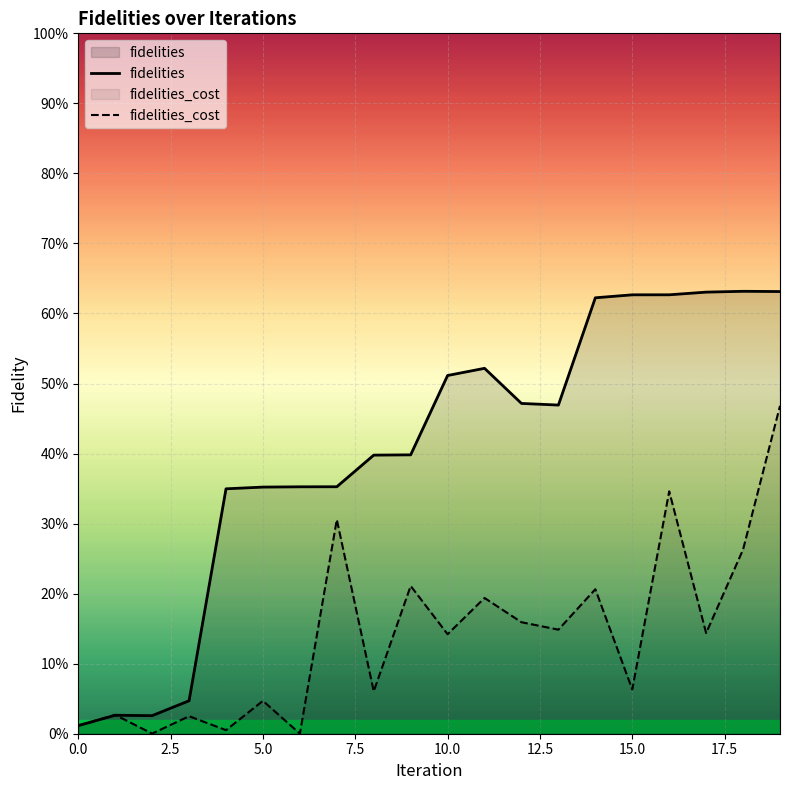

How many data points does each series have?

20